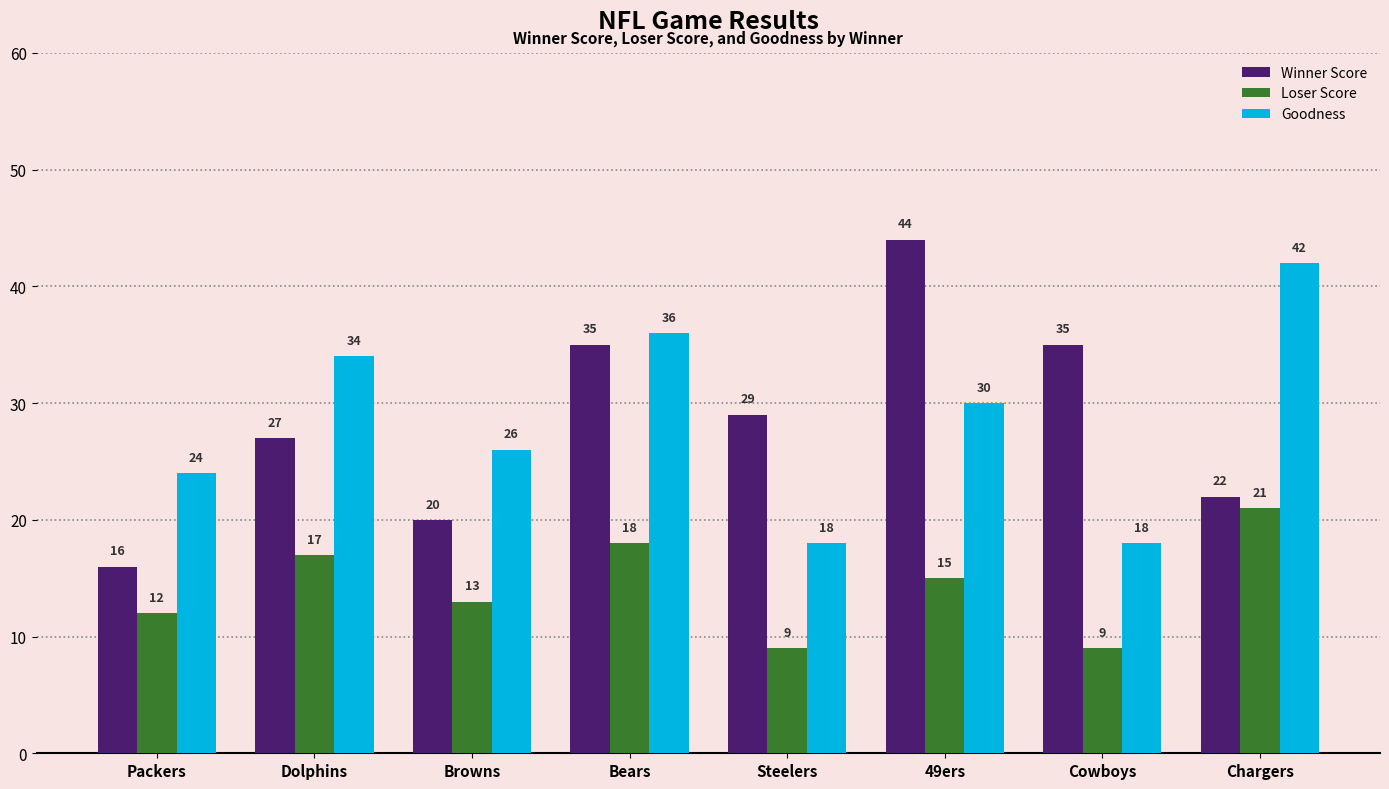

Reading left to right, what are all the values shown in this chart?

Winner Score: 16	27	20	35	29	44	35	22
Loser Score: 12	17	13	18	9	15	9	21
Goodness: 24	34	26	36	18	30	18	42